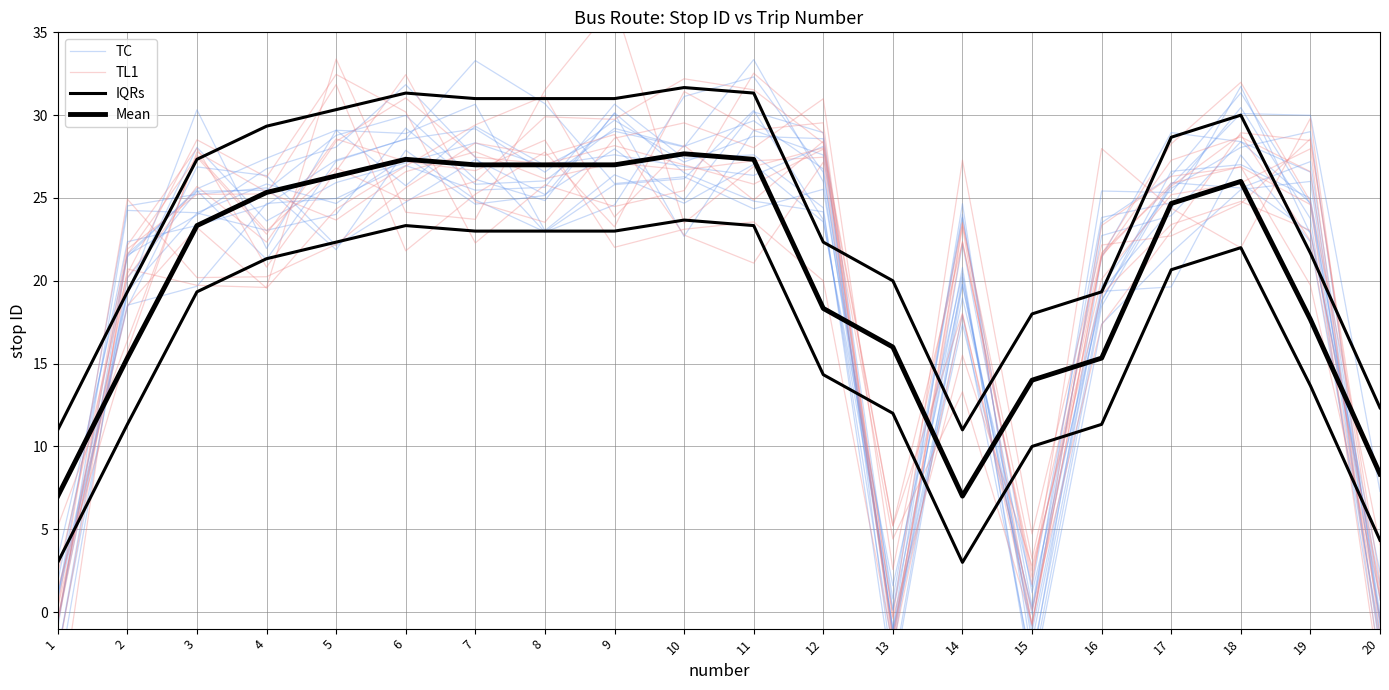

The value of Mean at 1 is 3.7. True or false?

False